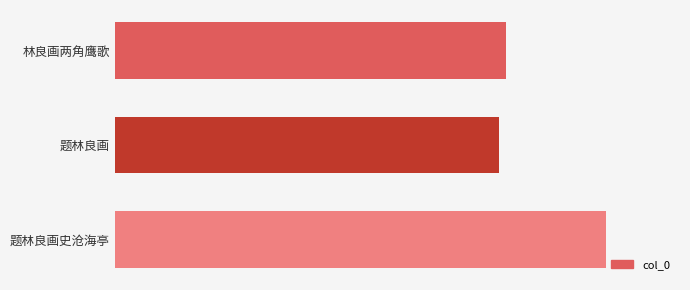

What is the average value?

564929